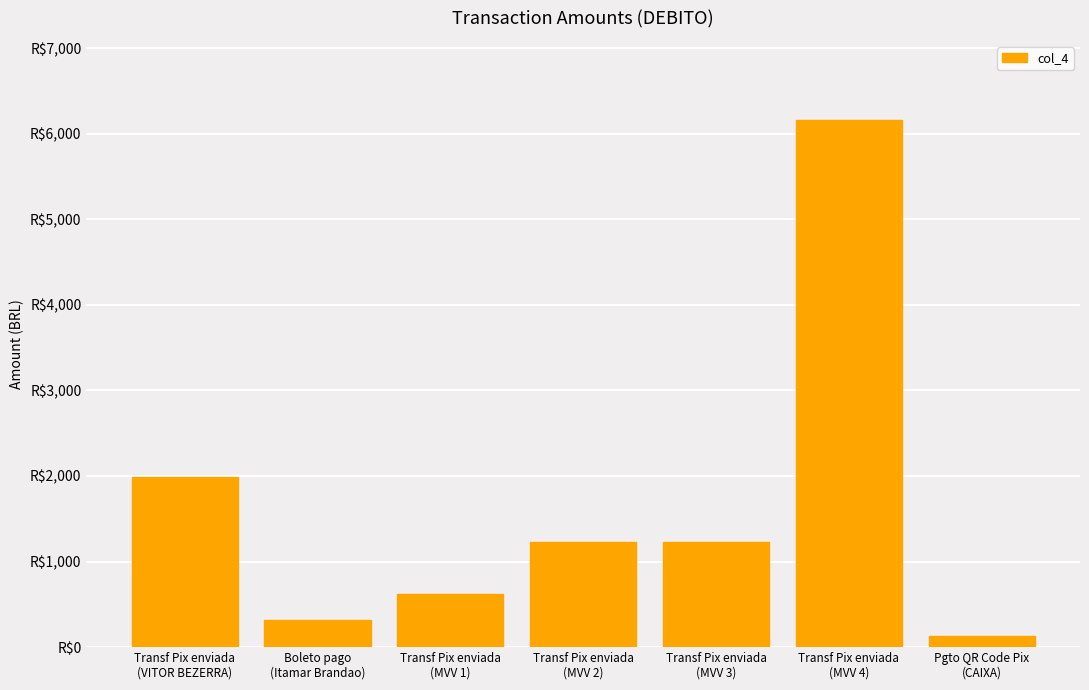

What is the average value?

1668.4